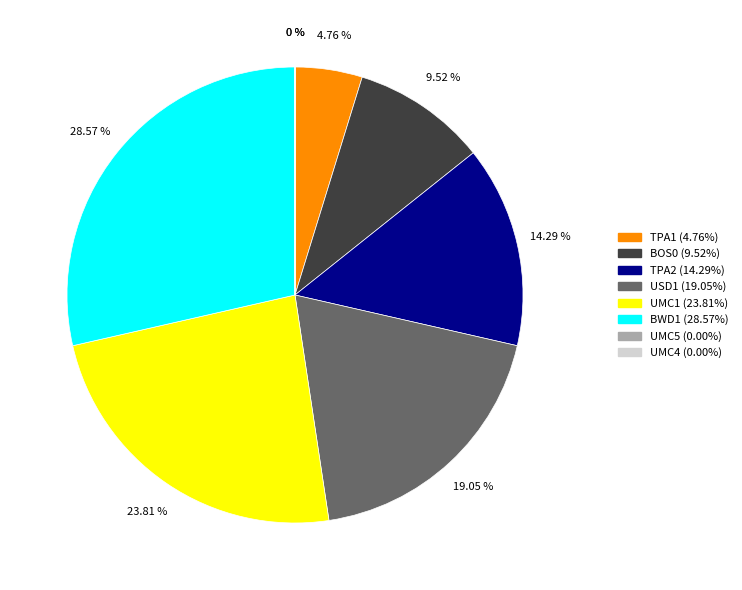

Combined, do TPA1 and USD1 account for over 50%?

No